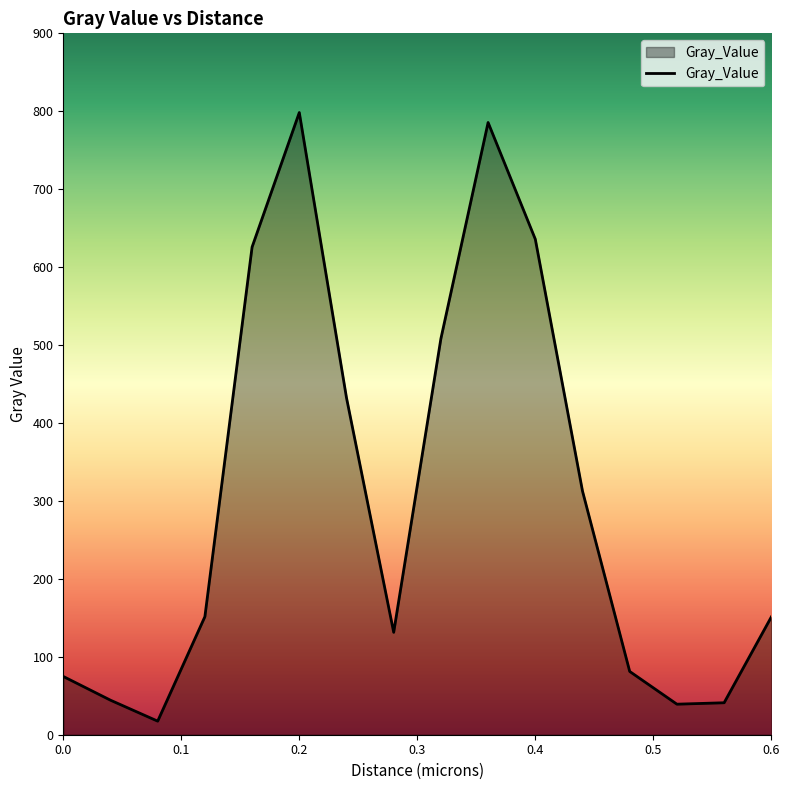

What is the maximum value shown in the chart?

798.4